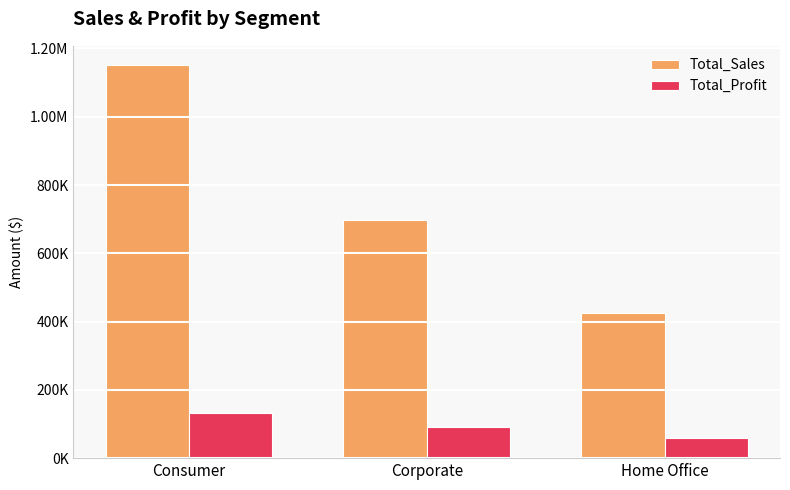

Are the bars grouped side by side (vs. stacked)?

Yes